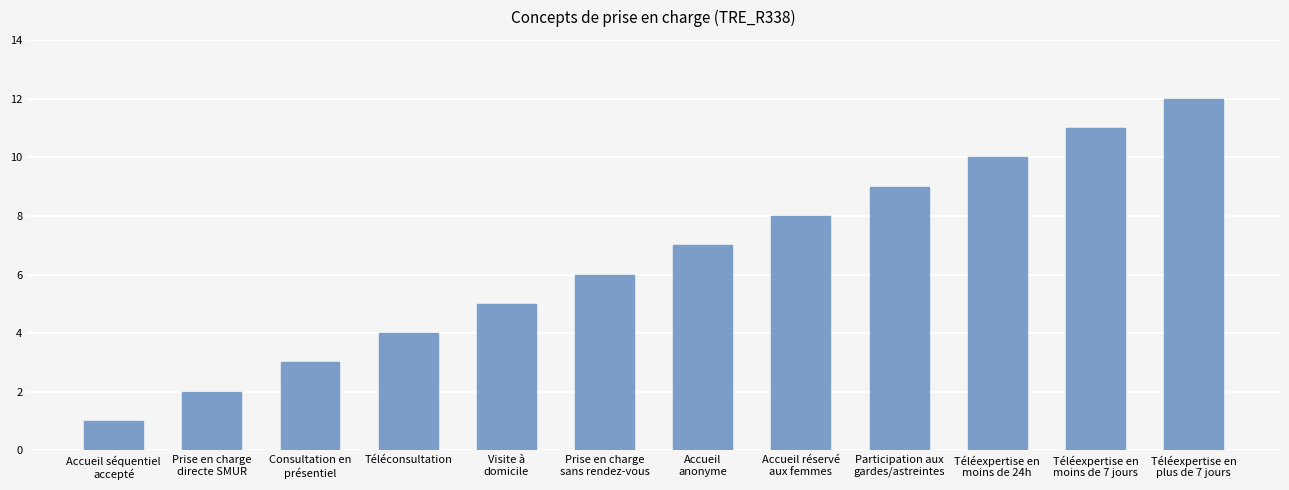

Reading left to right, transcribe all the data shown in this chart.

1	2	3	4	5	6	7	8	9	10	11	12